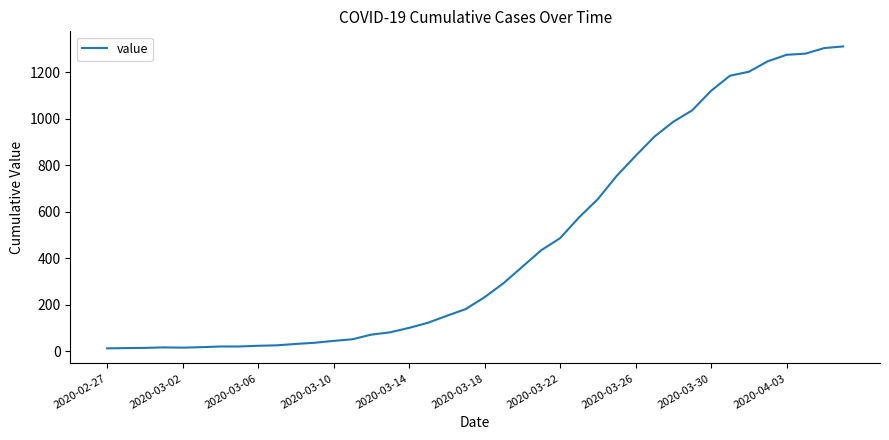

What is the difference between the maximum and minimum values?

1299